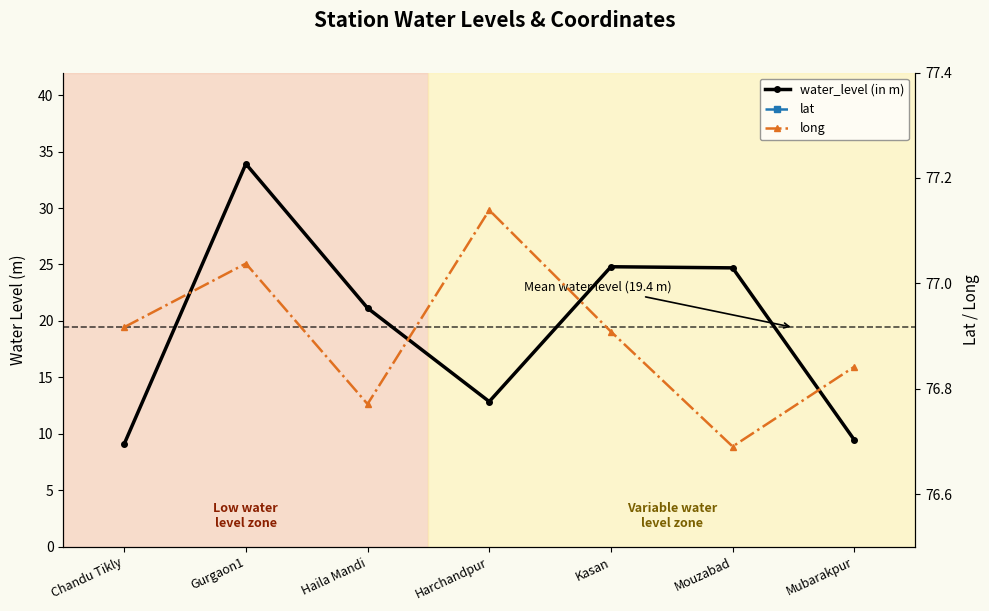

What is the minimum value shown in the chart?

9.1